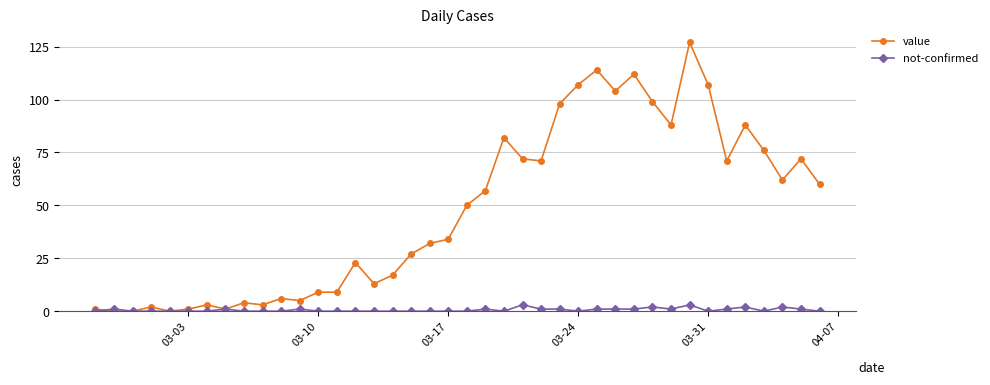

What is the highest value of the not-confirmed series?

3